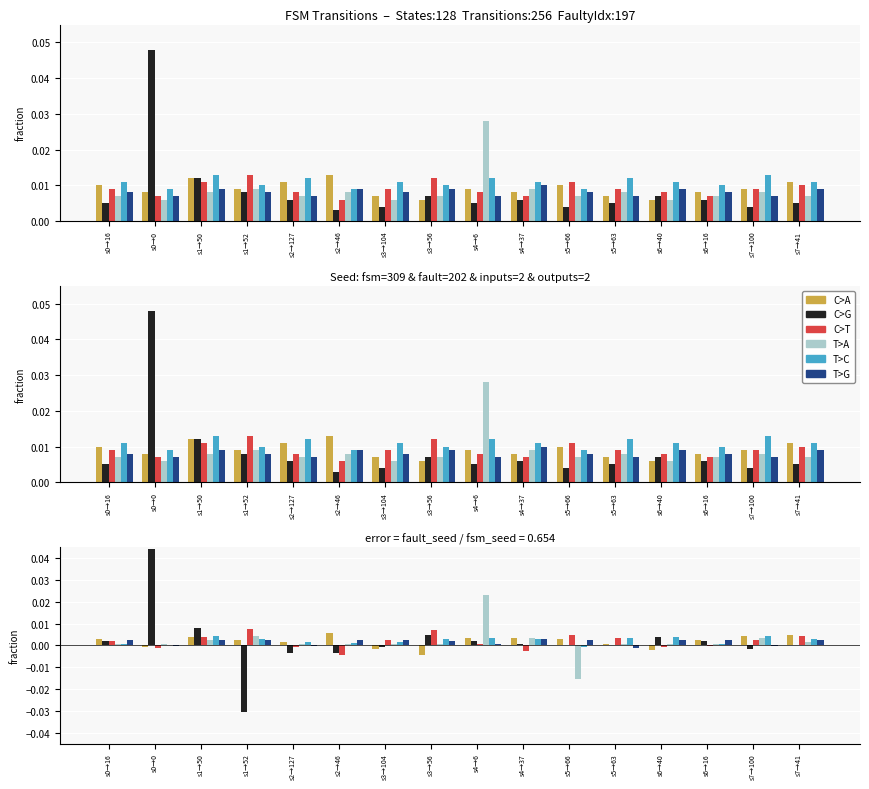

How many values in T>A are above zero?

15